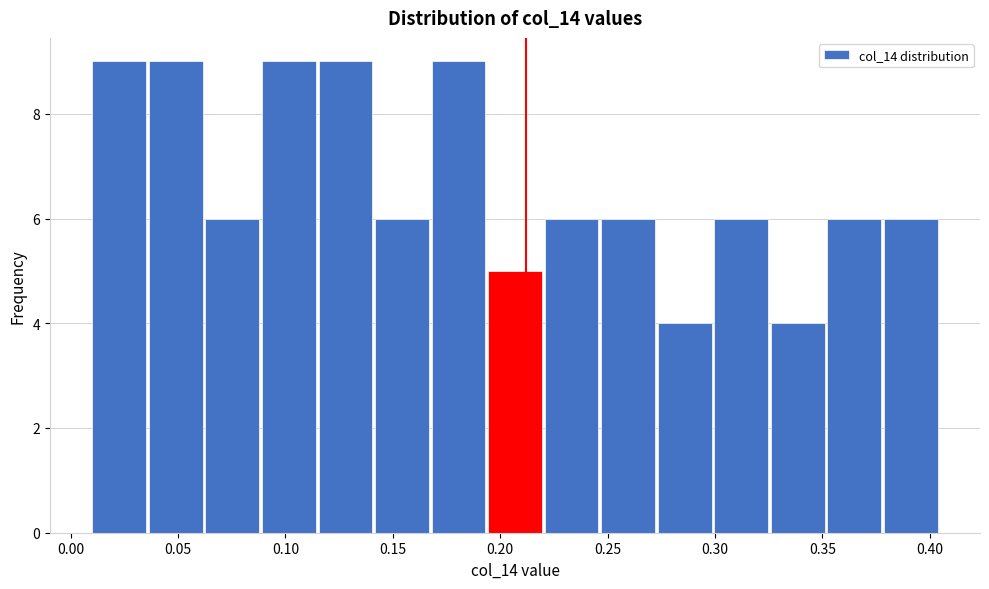

Reading left to right, list every bar in this chart as the range it spans on the x-axis followed by its height. Neither the bar edges nor the heights are printed on the chart, so give them approximately, as read against the axes.

0.010 to 0.035: 9
0.035 to 0.065: 9
0.065 to 0.090: 6
0.090 to 0.115: 9
0.115 to 0.140: 9
0.140 to 0.170: 6
0.170 to 0.195: 9
0.195 to 0.220: 5
0.220 to 0.245: 6
0.245 to 0.275: 6
0.275 to 0.300: 4
0.300 to 0.325: 6
0.325 to 0.350: 4
0.350 to 0.380: 6
0.380 to 0.405: 6